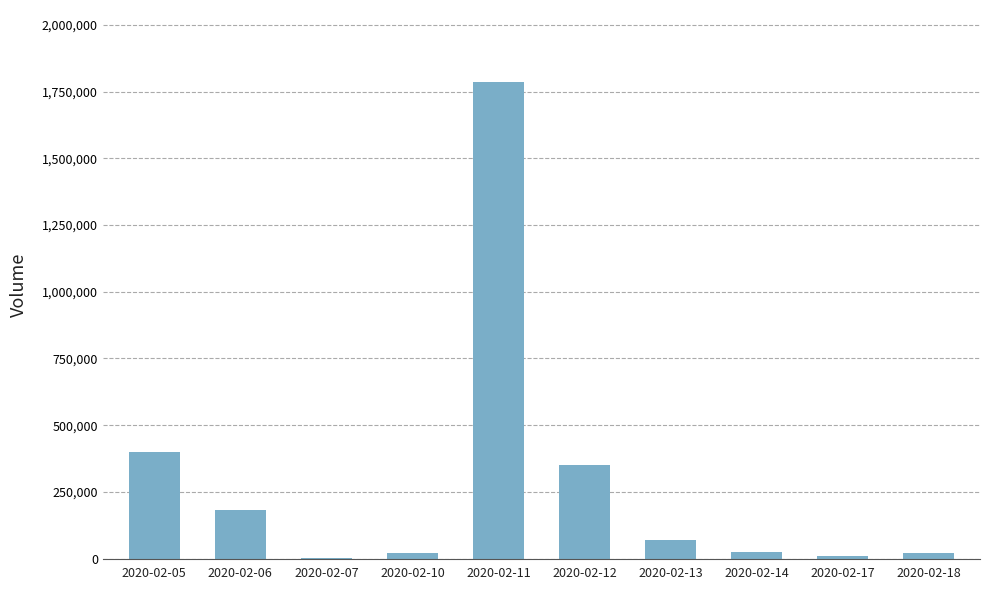

What is the change in value from 2020-02-13 to 2020-02-17?

-60600